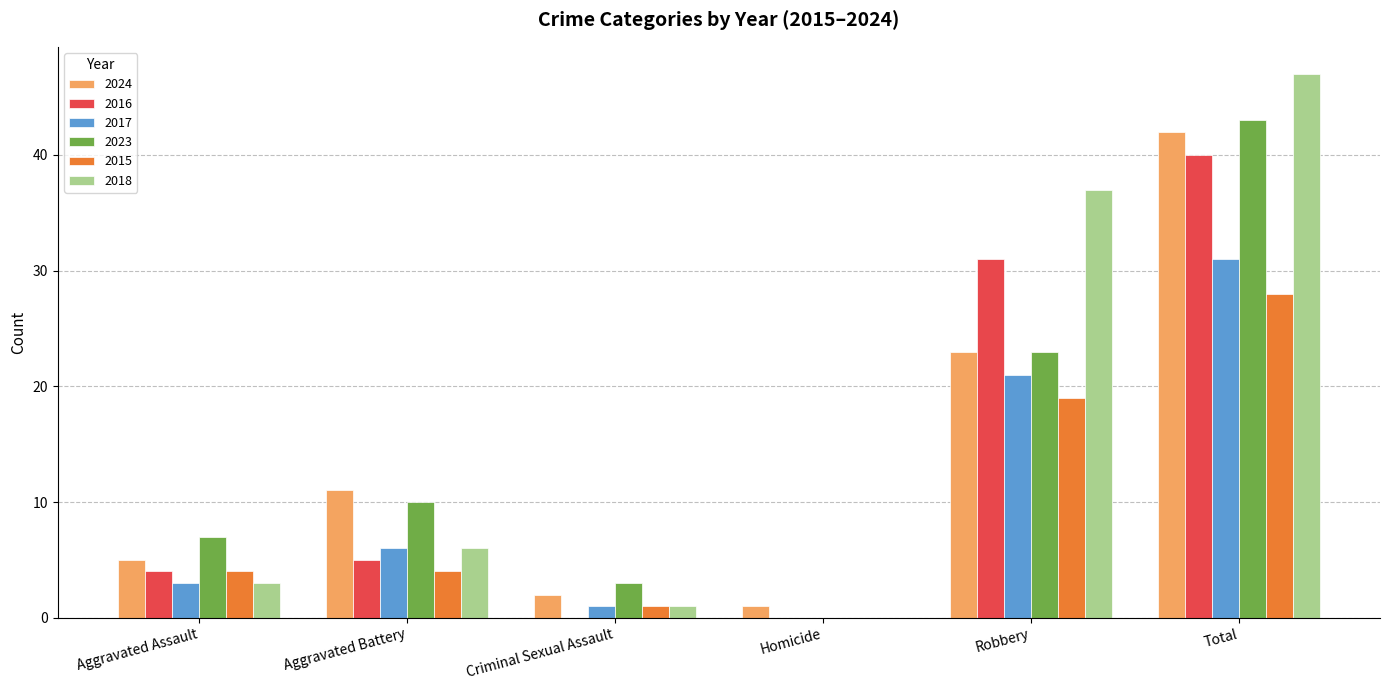

At which label is 2016 closest to 20?

Robbery